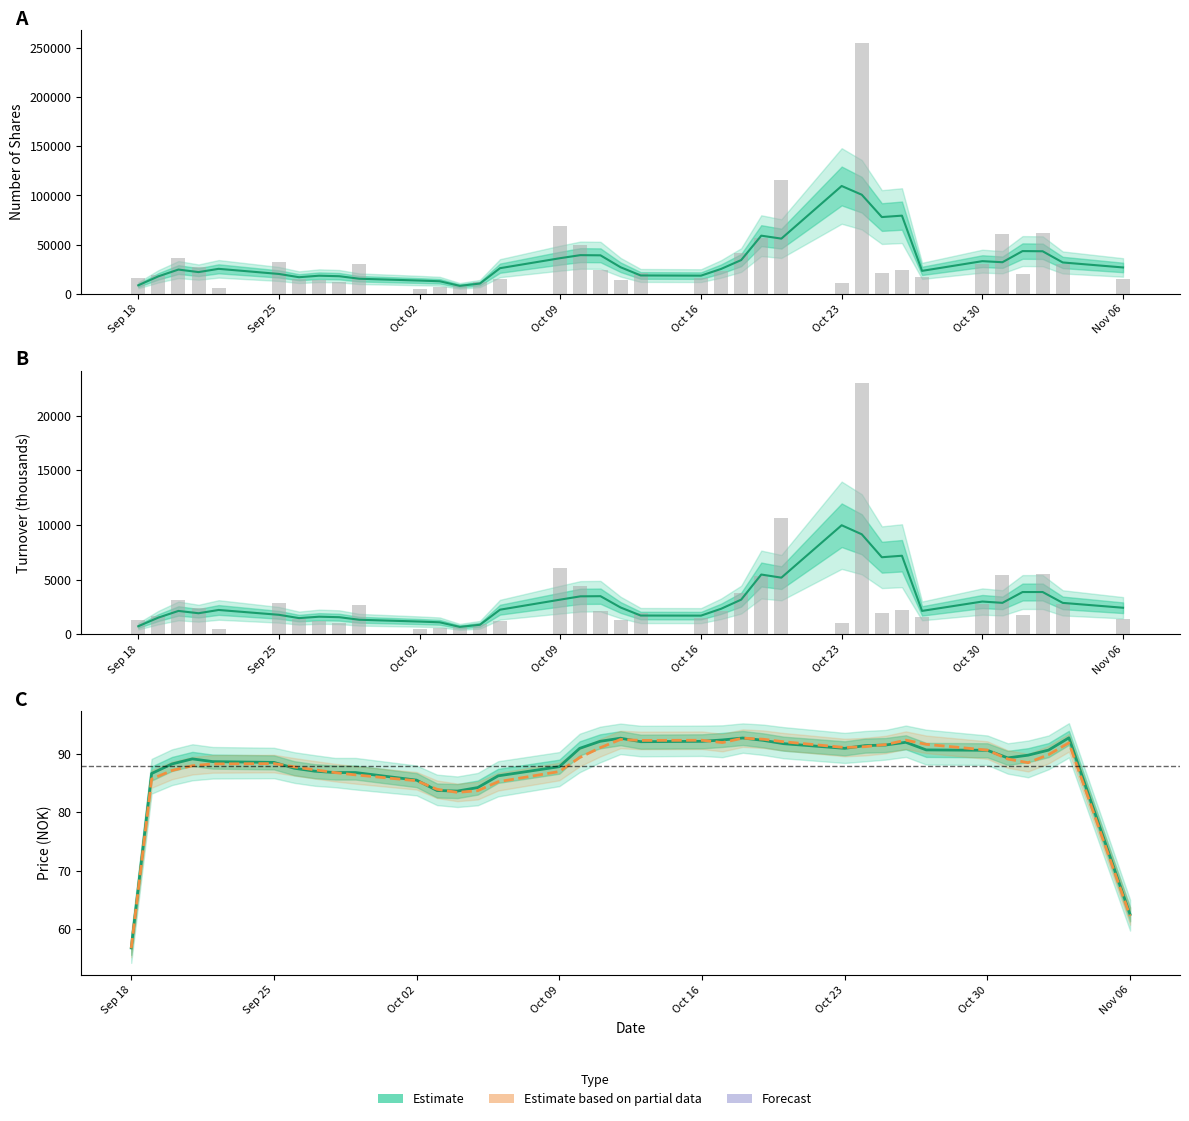

How many values in the vwap series exceed 89?

18